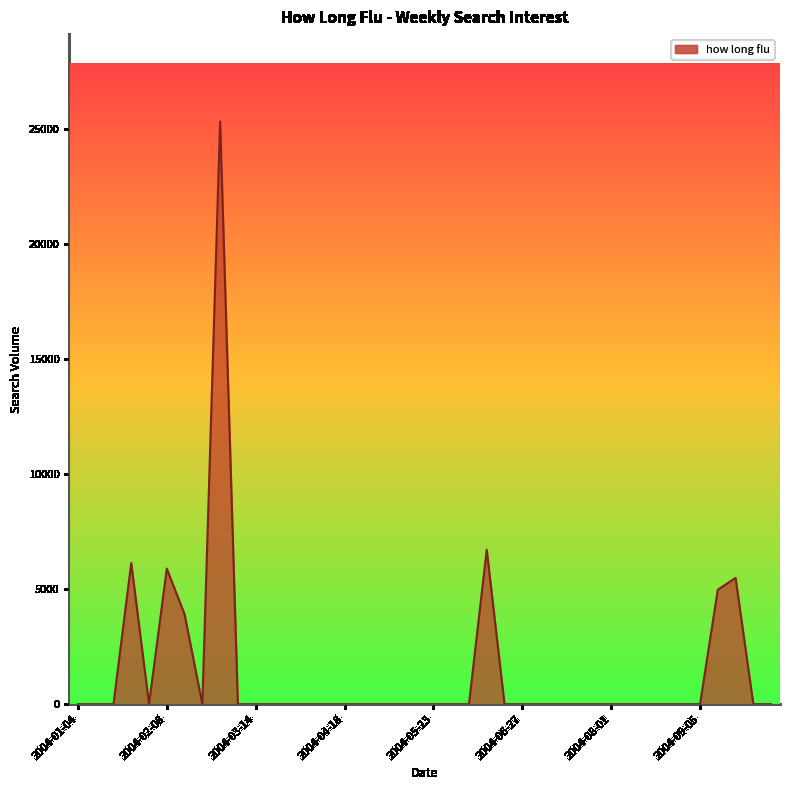

What is the difference between the maximum and minimum values?

25309.8